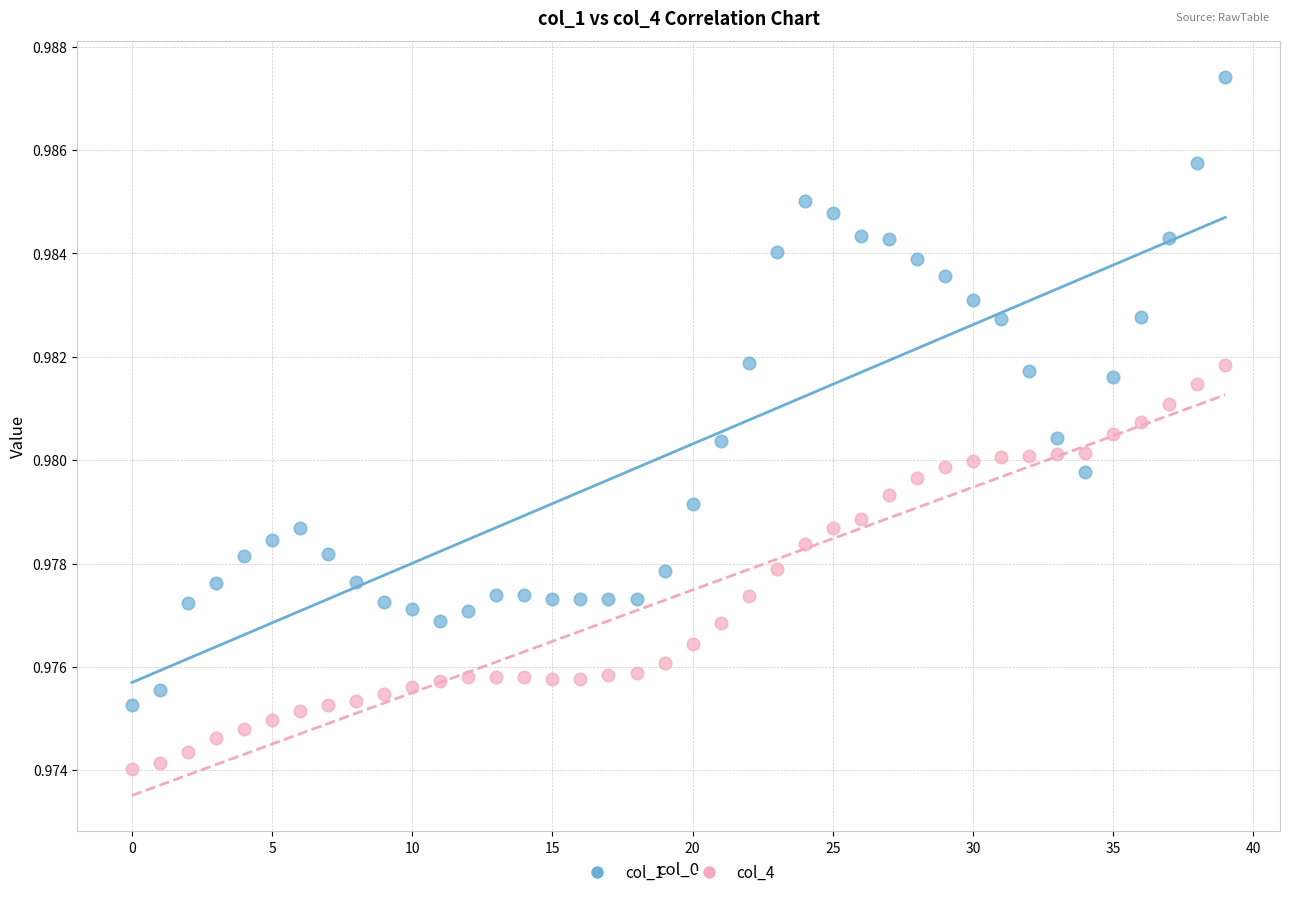

Which series contains the lowest Y value?

col_4